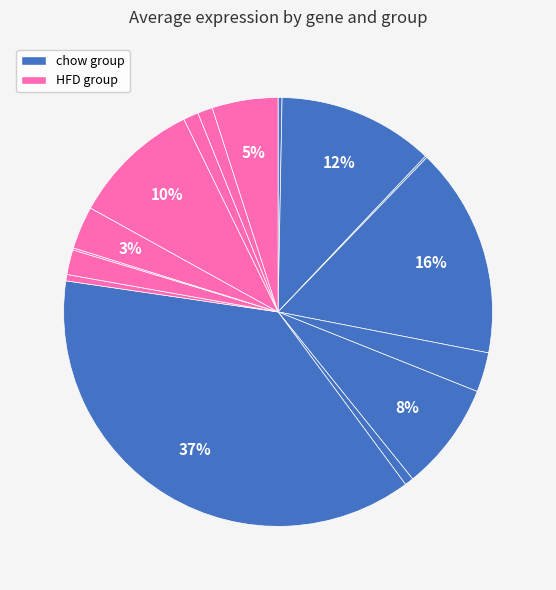

Is there a majority slice in this chart?

No